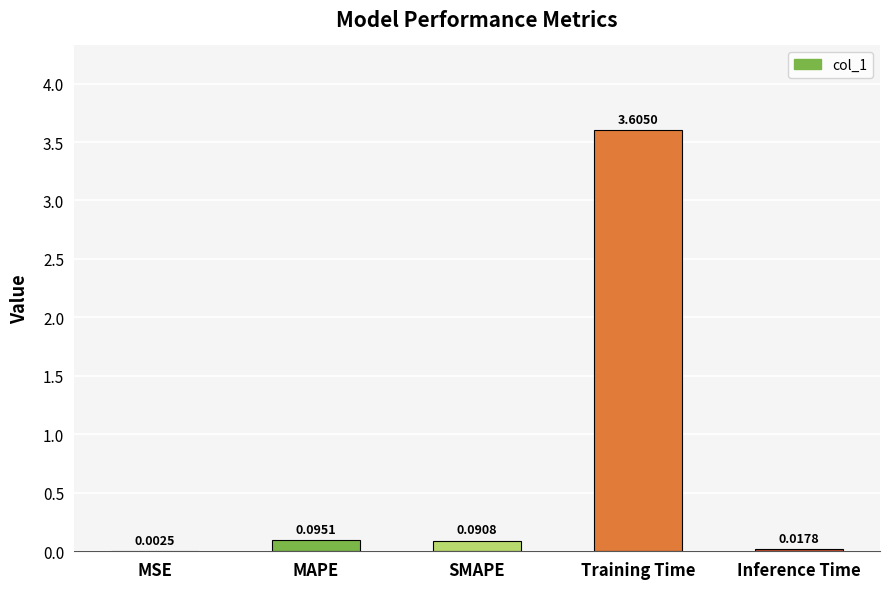

Which label corresponds to the largest value in the chart?

Training Time